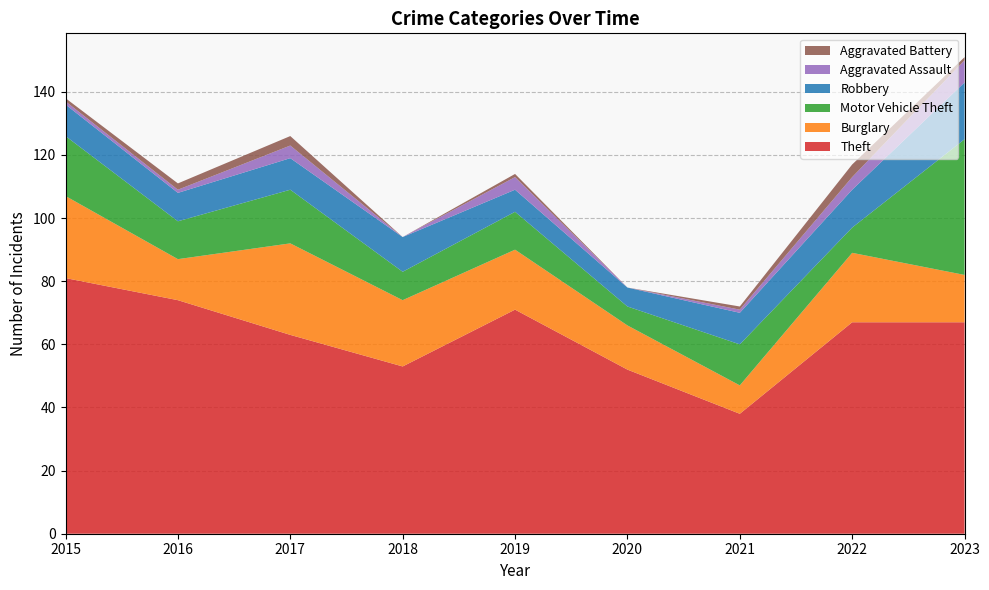

Reading left to right, extract all data points from this chart.

Theft: 2015=81	2016=74	2017=63	2018=53	2019=71	2020=52	2021=38	2022=67	2023=67
Burglary: 2015=26	2016=13	2017=29	2018=21	2019=19	2020=14	2021=9	2022=22	2023=15
Motor Vehicle Theft: 2015=19	2016=12	2017=17	2018=9	2019=12	2020=6	2021=13	2022=8	2023=43
Robbery: 2015=10	2016=9	2017=10	2018=11	2019=7	2020=6	2021=10	2022=12	2023=18
Aggravated Assault: 2015=1	2016=1	2017=4	2018=0	2019=4	2020=0	2021=1	2022=4	2023=7
Aggravated Battery: 2015=1	2016=2	2017=3	2018=0	2019=1	2020=0	2021=1	2022=4	2023=1